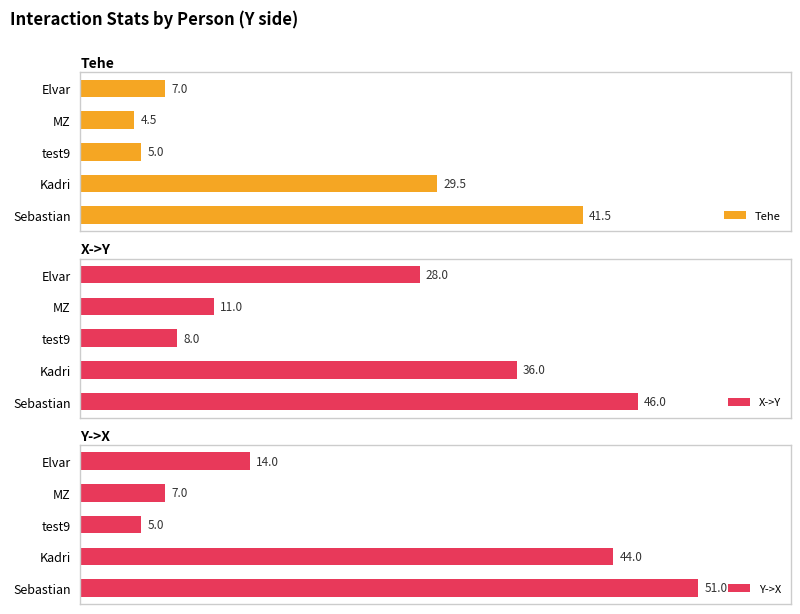

Rank the series by their average value, from lowest to highest.

Tehe, Y->X, X->Y